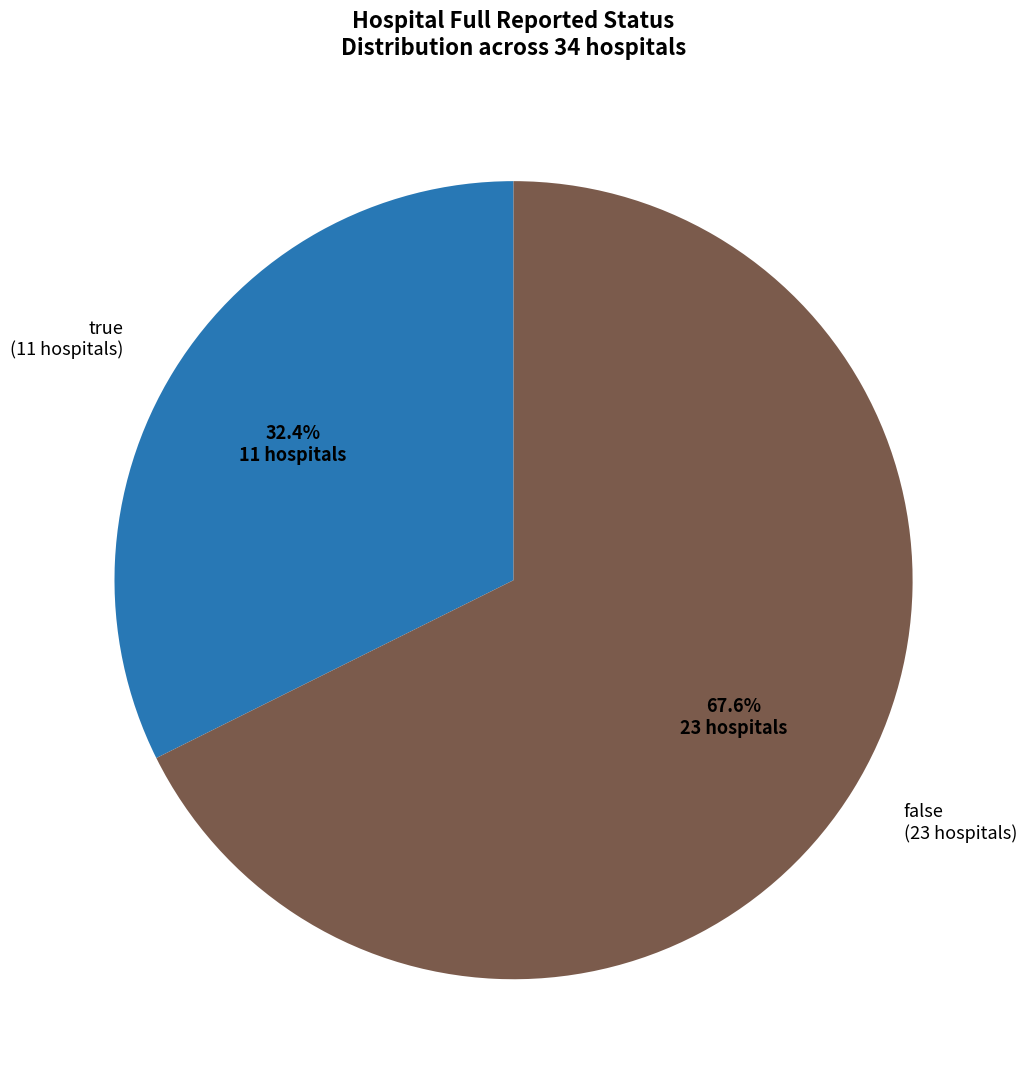

Which category has the smallest portion of the pie?

true